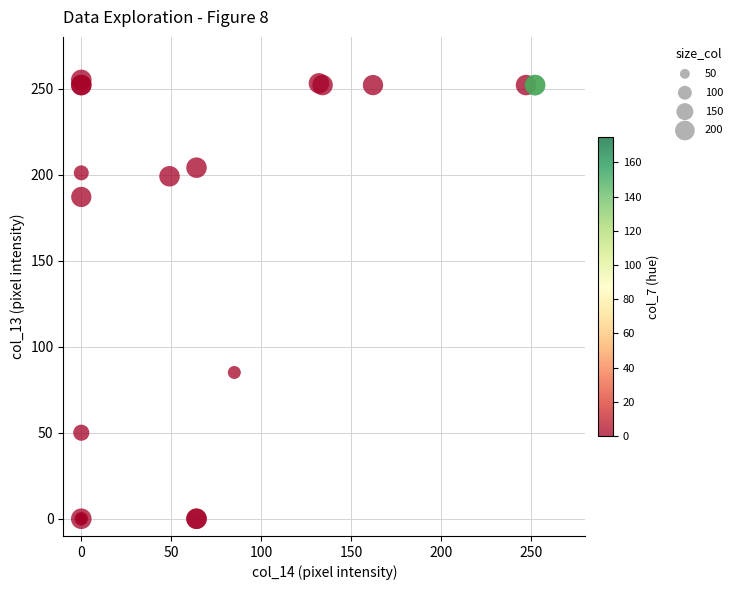

What Y value in the scatter plot is closest to 127?

85